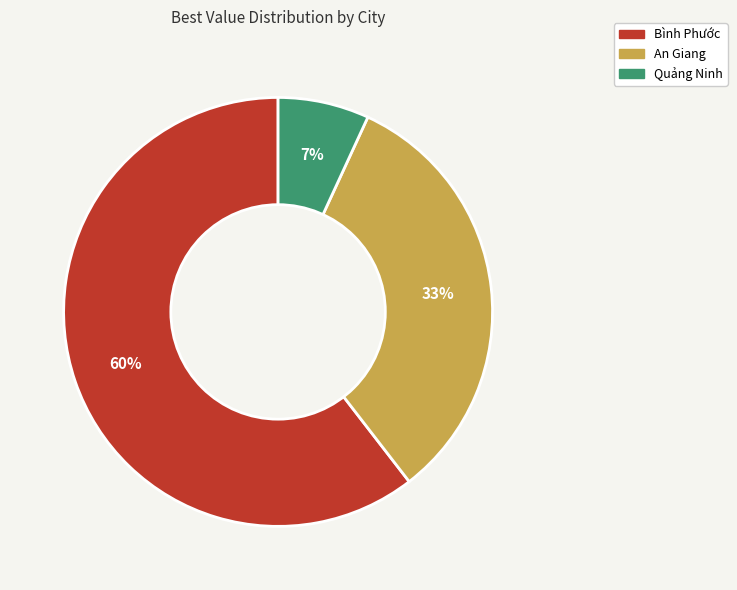

Approximately how many times larger is the value at Quảng Ninh compared to An Giang?

0.2